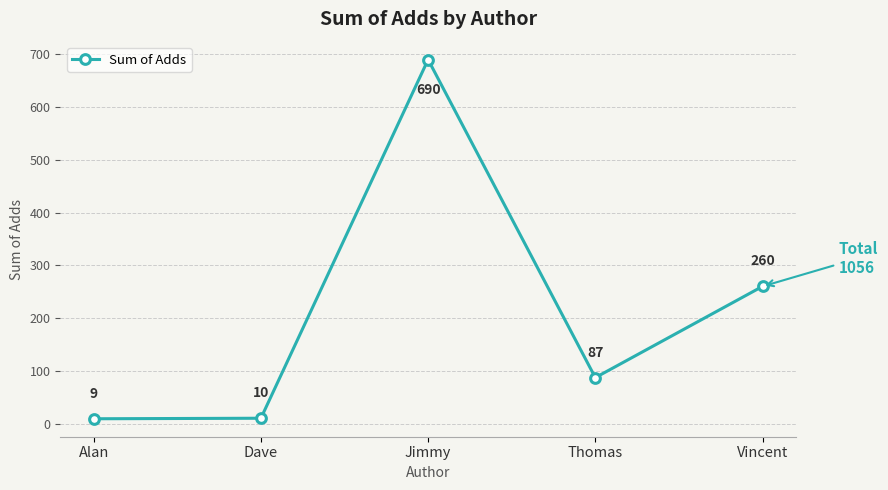

What is the greatest value displayed?

690